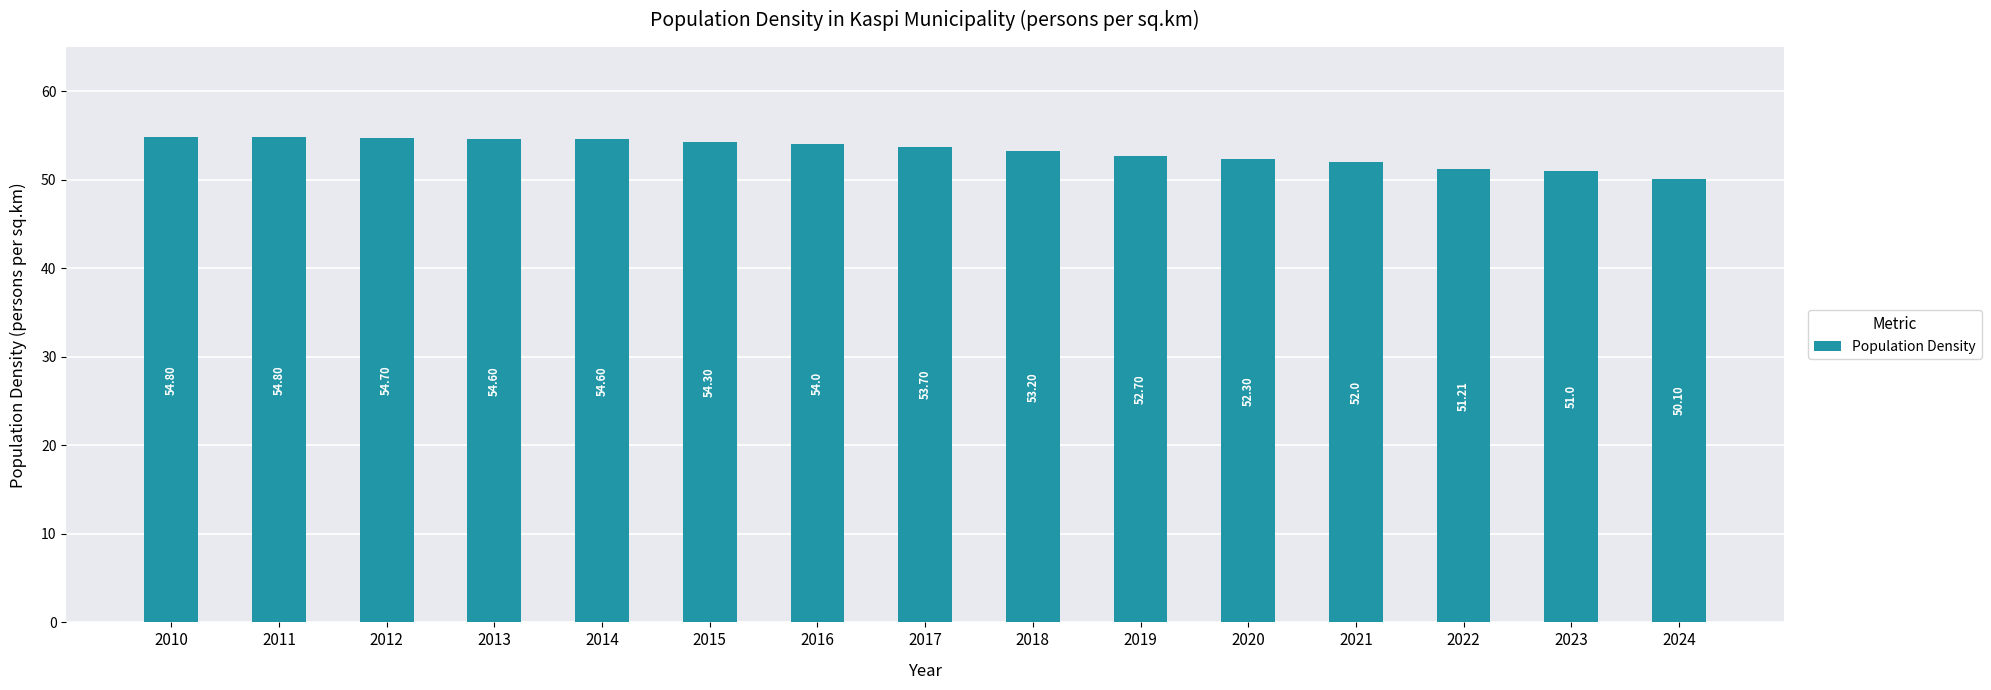

How many data points are above 53?

9